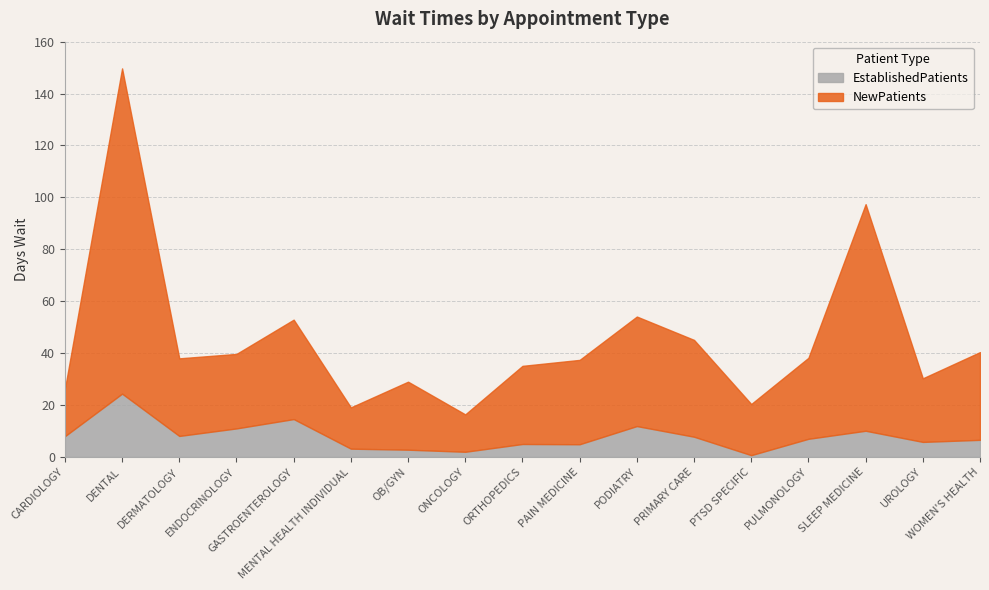

Is it true that NewPatients equals 87.3 at SLEEP MEDICINE?

True